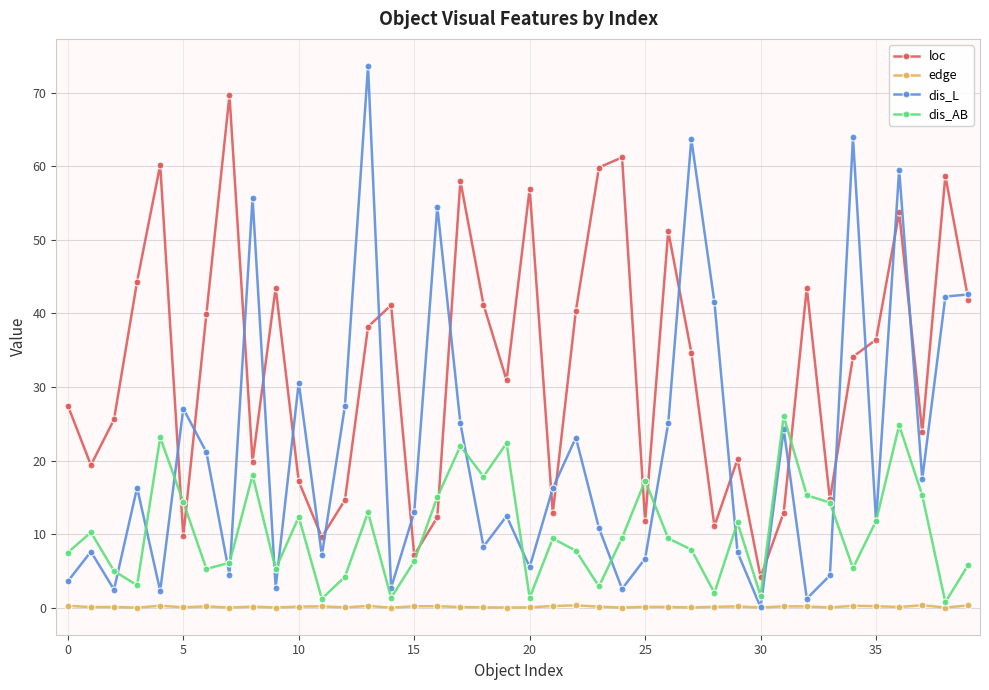

True or false: dis_AB has more than 2 points higher than both neighbors.

True